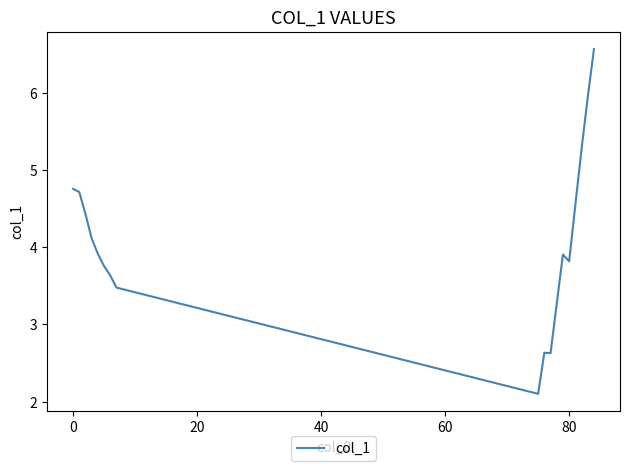

What is the greatest value displayed?

6.6